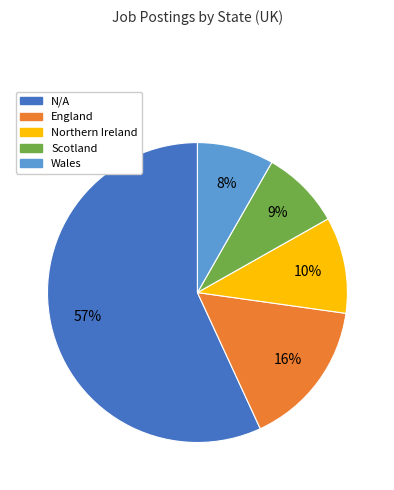

Does N/A account for over 50% of the chart?

Yes